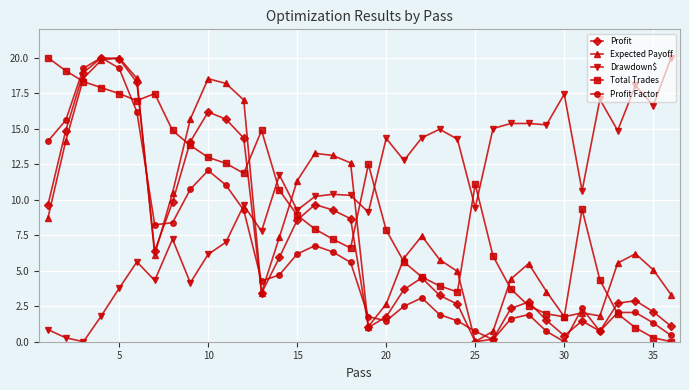

What is the value of the Profit point at the 35th from the left?

2.1